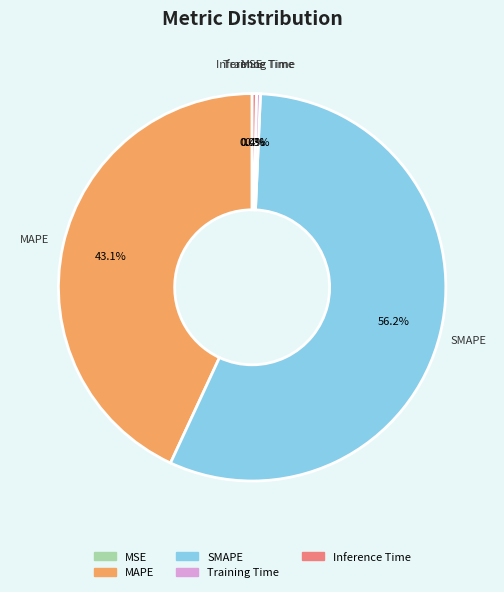

The Inference Time slice represents 9% of the pie. True or false?

False